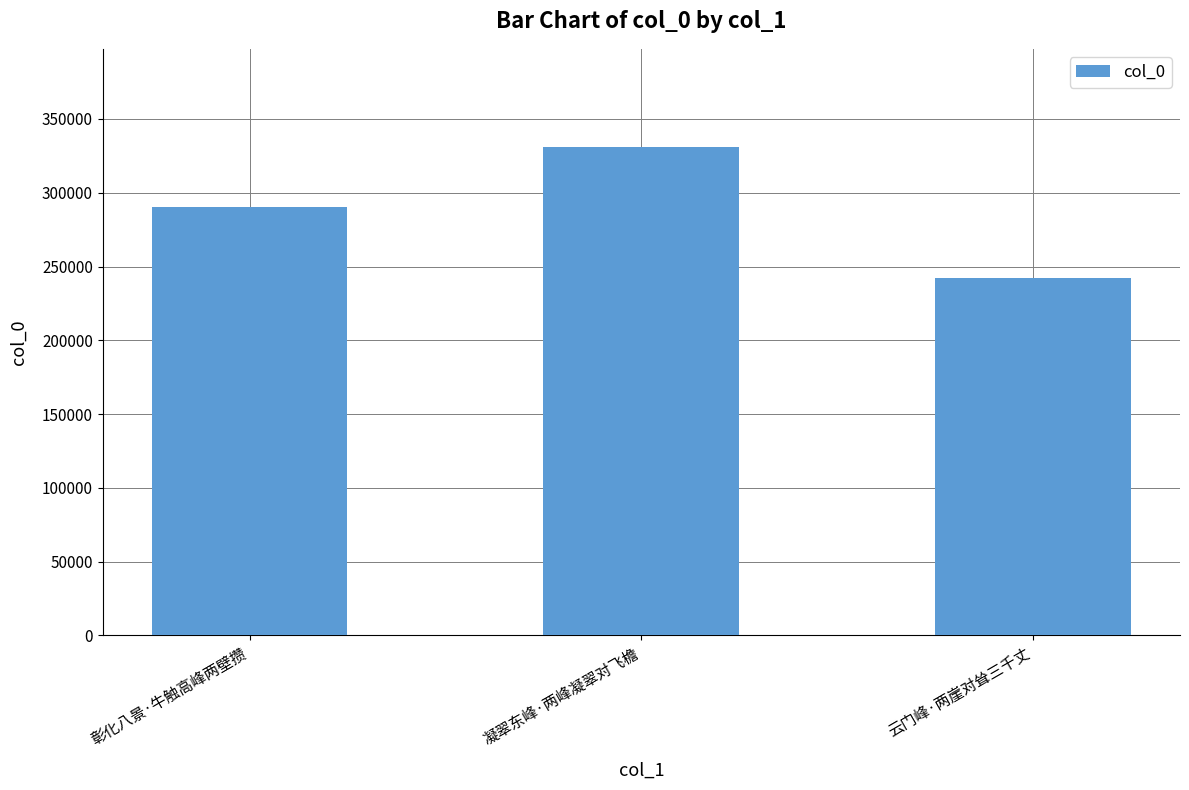

Rank the categories by value from highest to lowest.

凝翠东峰·两峰凝翠对飞檐, 彰化八景·牛触高峰两壁攒, 云门峰·两崖对耸三千丈